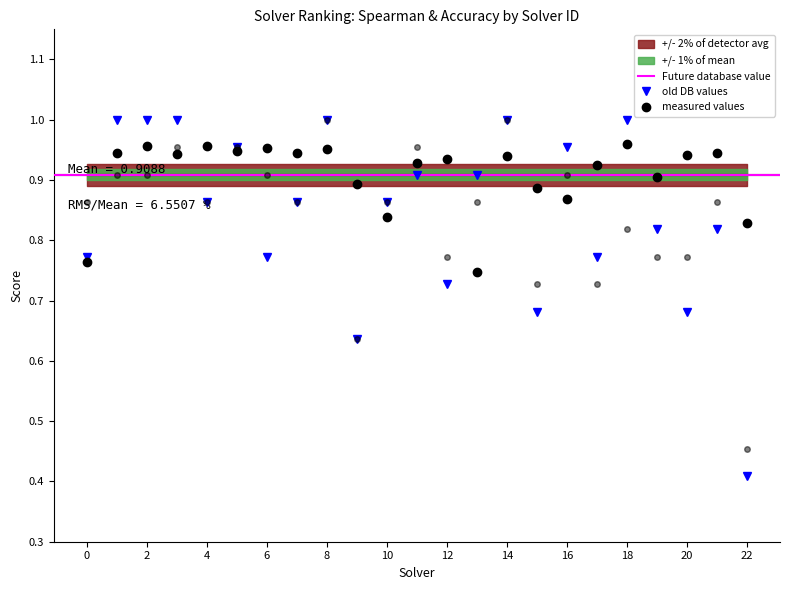

Reading left to right, what are all the values shown in this chart?

spearman: 0=0.8	1=0.9	2=1.0	3=0.9	4=1.0	5=0.9	6=1.0	7=0.9	8=1.0	9=0.9	10=0.8	11=0.9	12=0.9	13=0.7	14=0.9	15=0.9	16=0.9	17=0.9	18=1.0	19=0.9	20=0.9	21=0.9	22=0.8
par2_ranking_acc: 0=0.8	1=1.0	2=1.0	3=1.0	4=0.9	5=1.0	6=0.8	7=0.9	8=1.0	9=0.6	10=0.9	11=0.9	12=0.7	13=0.9	14=1.0	15=0.7	16=1.0	17=0.8	18=1.0	19=0.8	20=0.7	21=0.8	22=0.4
label_ranking_acc: 0=0.9	1=0.9	2=0.9	3=1.0	4=0.9	5=1.0	6=0.9	7=0.9	8=1.0	9=0.6	10=0.9	11=1.0	12=0.8	13=0.9	14=1.0	15=0.7	16=0.9	17=0.7	18=0.8	19=0.8	20=0.8	21=0.9	22=0.5